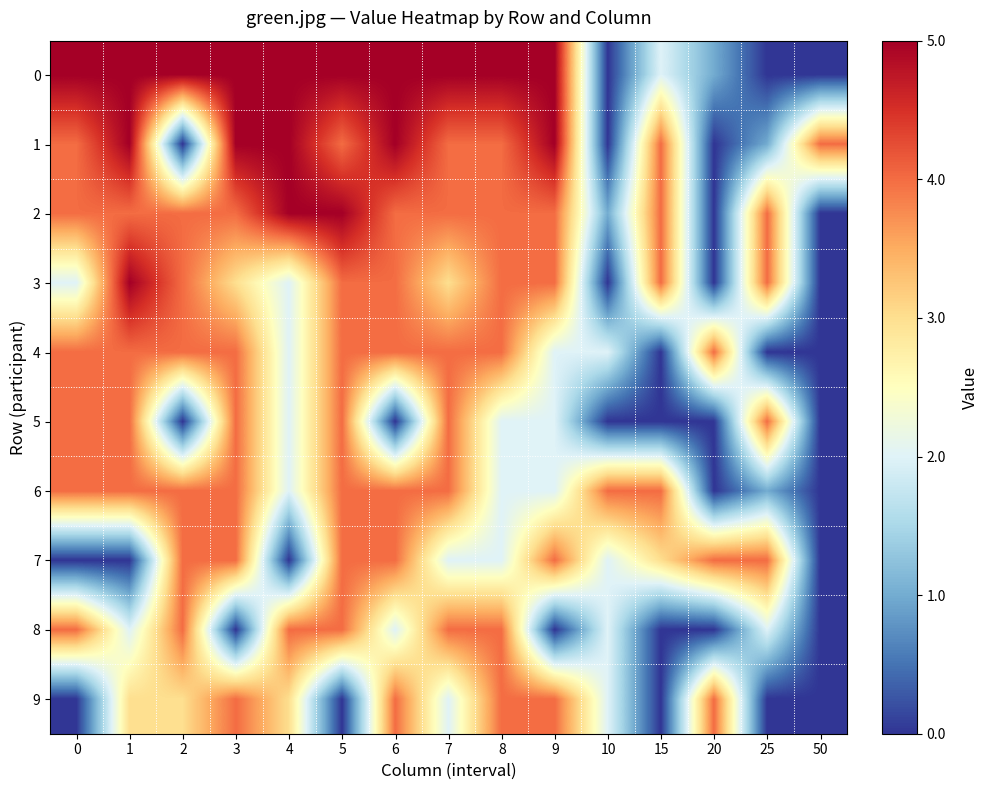

Rank the series at 6 from lowest to highest value.

5, 8, 2, 3, 4, 6, 7, 9, 0, 1